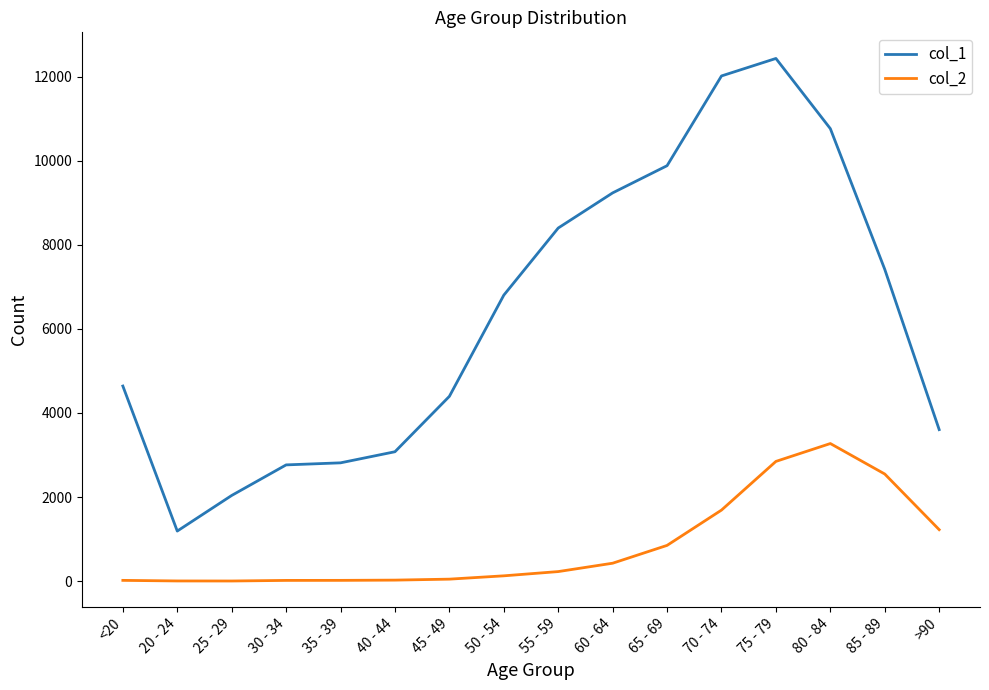

Which series has the largest range (max minus min)?

col_1